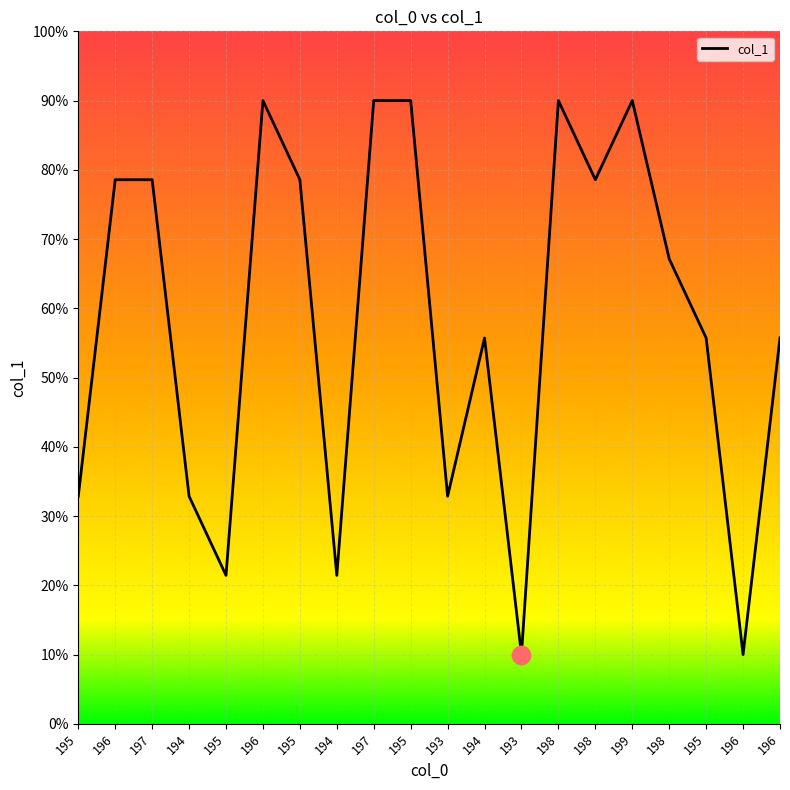

Which has a higher value, 194 or 198?

198